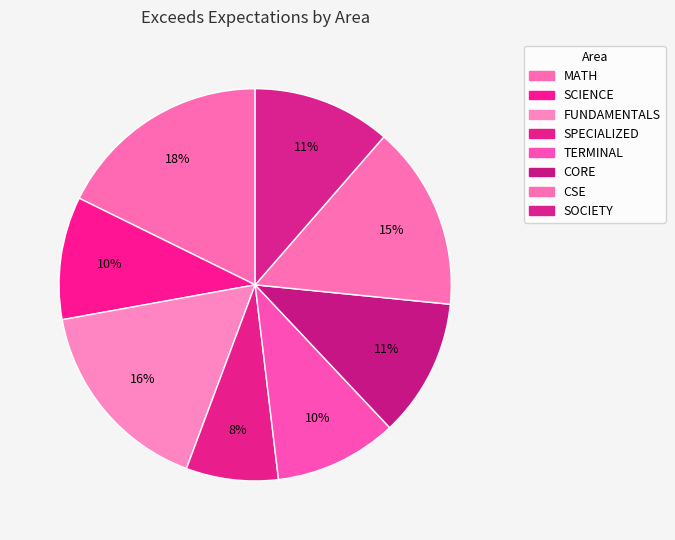

How many slices are in this pie chart?

8